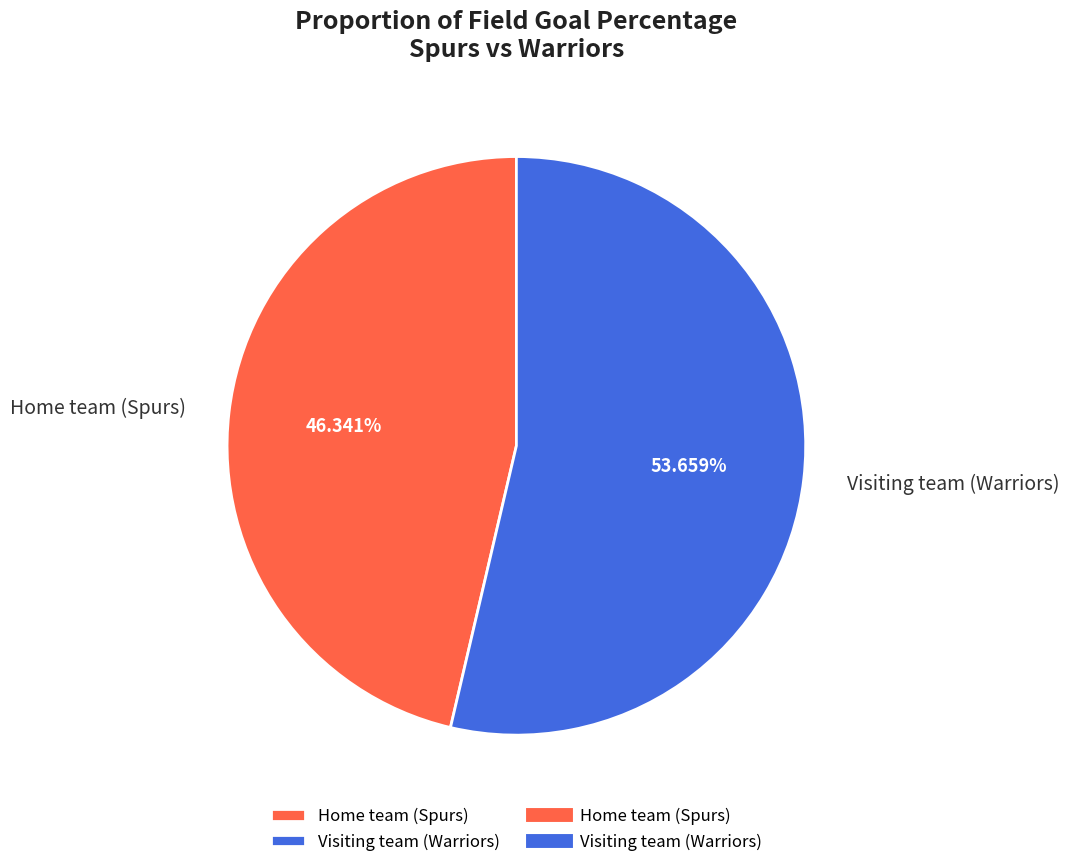

Combined, do Home team (Spurs) and Visiting team (Warriors) account for over 50%?

Yes